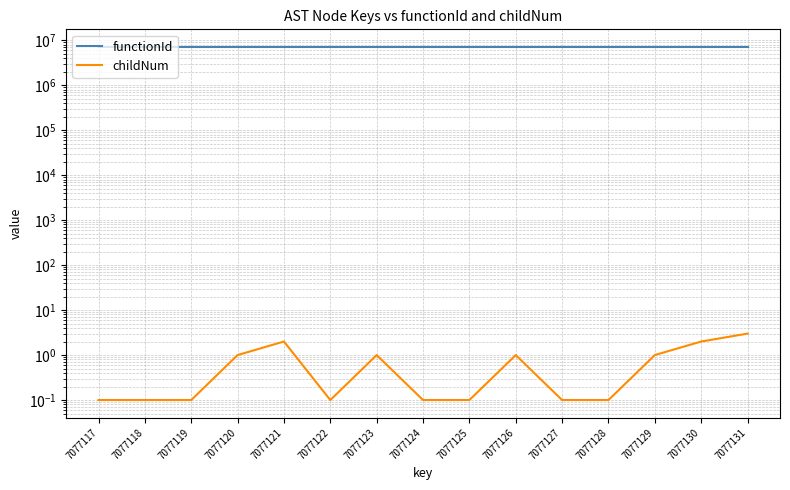

True or false: functionId and childNum intersect in this chart.

False